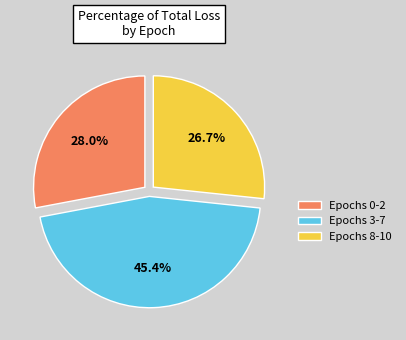

To the nearest percent, what is the difference between the largest and smallest slice percentages?

19%